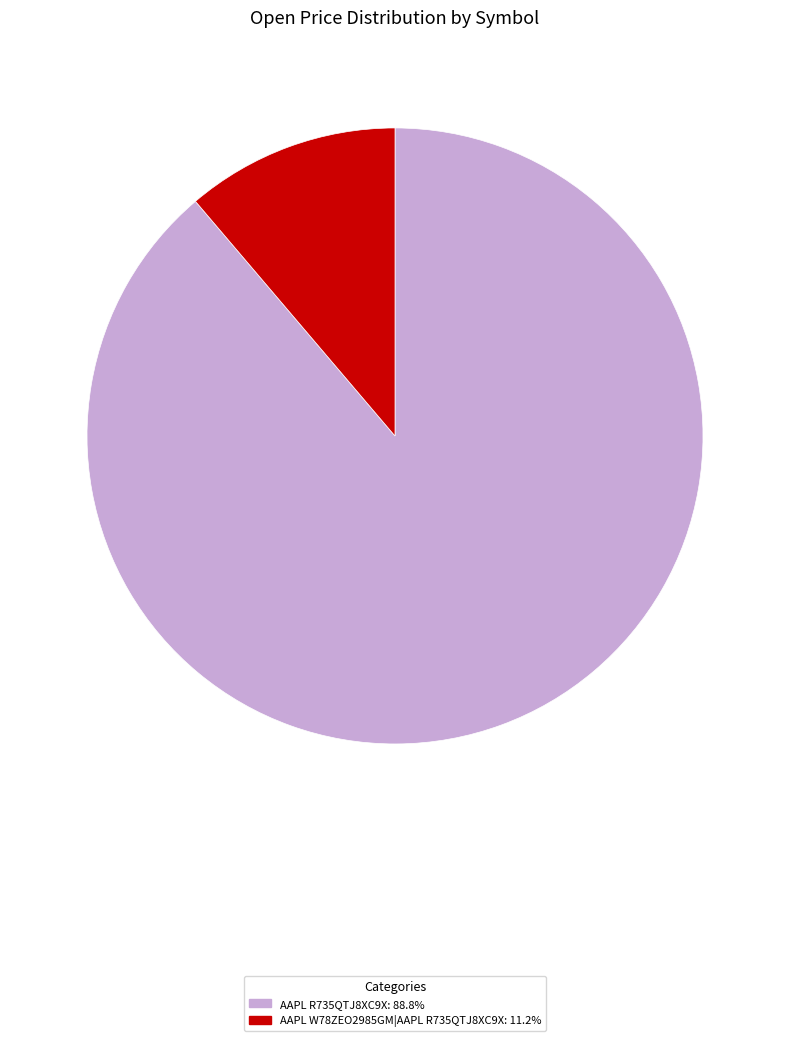

Rank the categories by value from highest to lowest.

AAPL R735QTJ8XC9X, AAPL W78ZEO2985GM|AAPL R735QTJ8XC9X